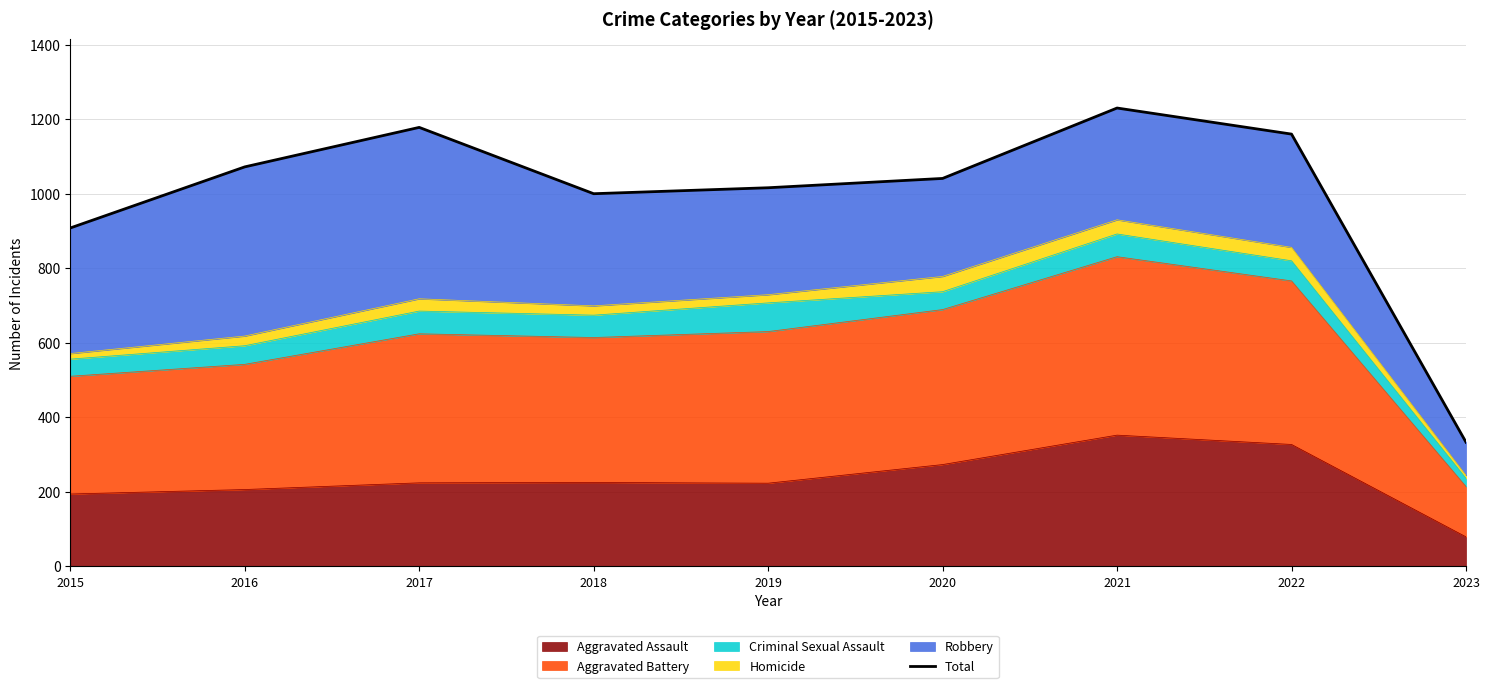

What is the sum of all values?

8938